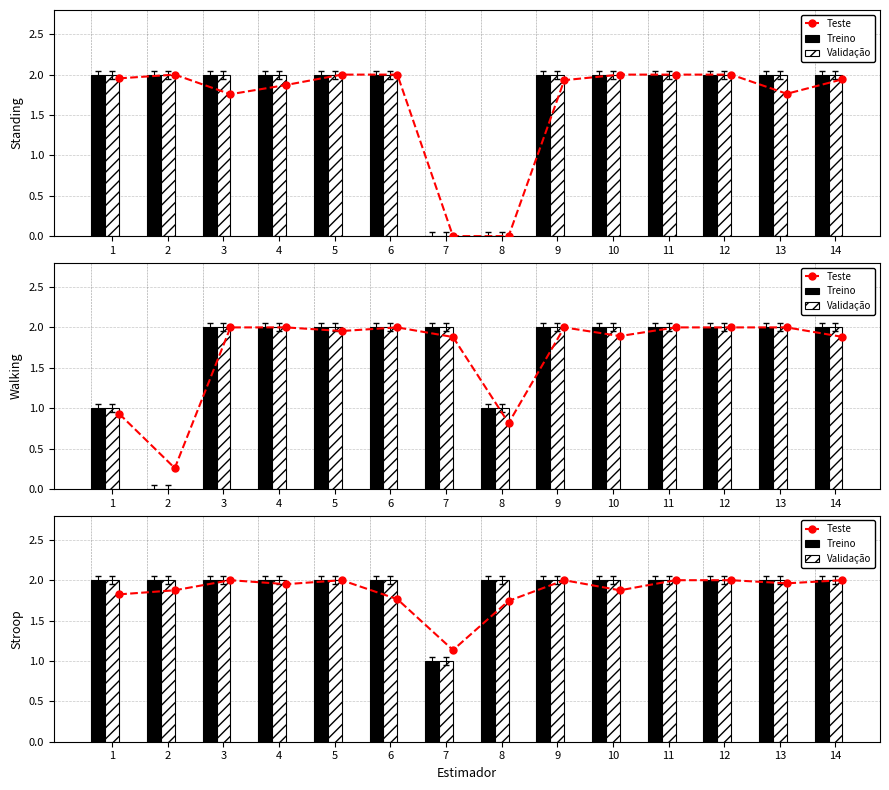

What is the approximate value of Teste at 2?

1.9